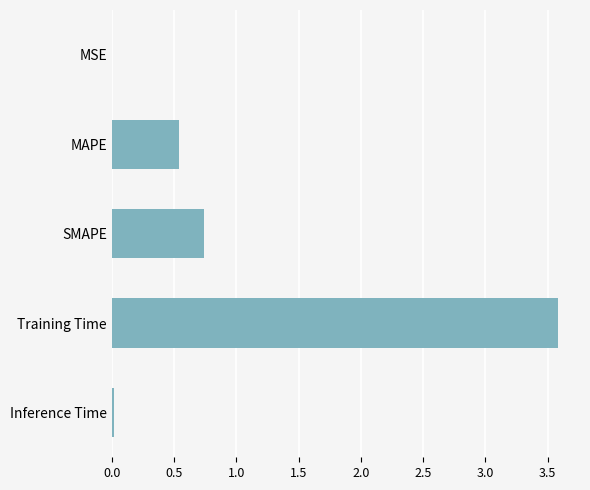

What is the sum of all values?

4.9